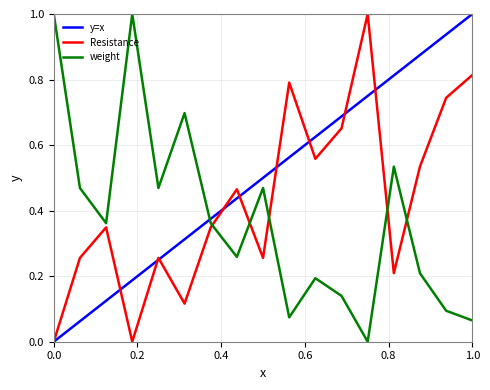

List the series in order of their overall mean, lowest first.

weight, Resistance, y=x